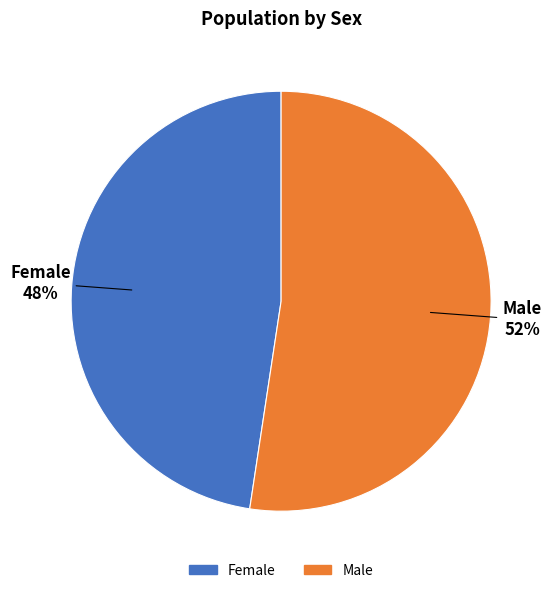

Between Male and Female, which is larger?

Male